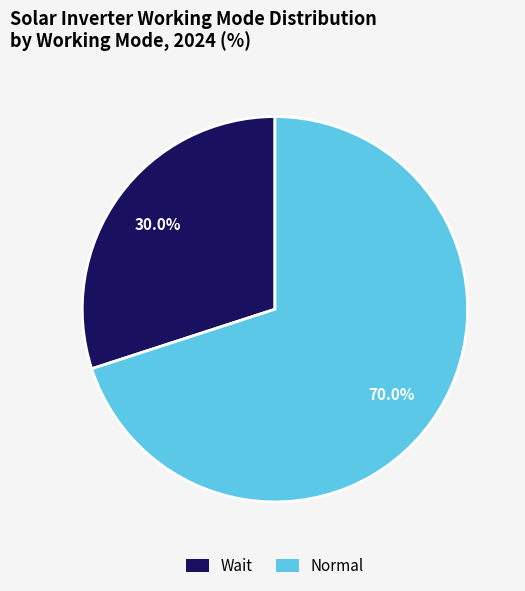

Rank the categories by value from highest to lowest.

Normal, Wait